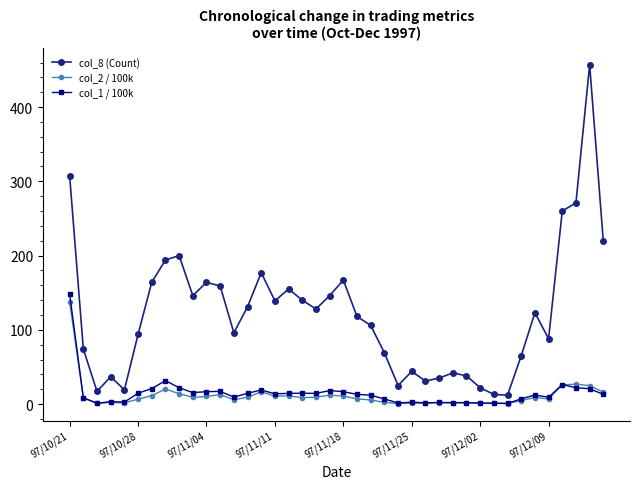

True or false: col_1 / 100k and col_8 (Count) intersect in this chart.

False